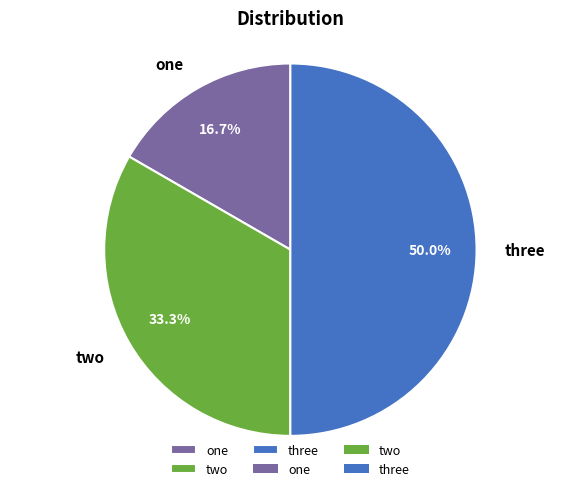

What percentage is NOT represented by one?

83.3%